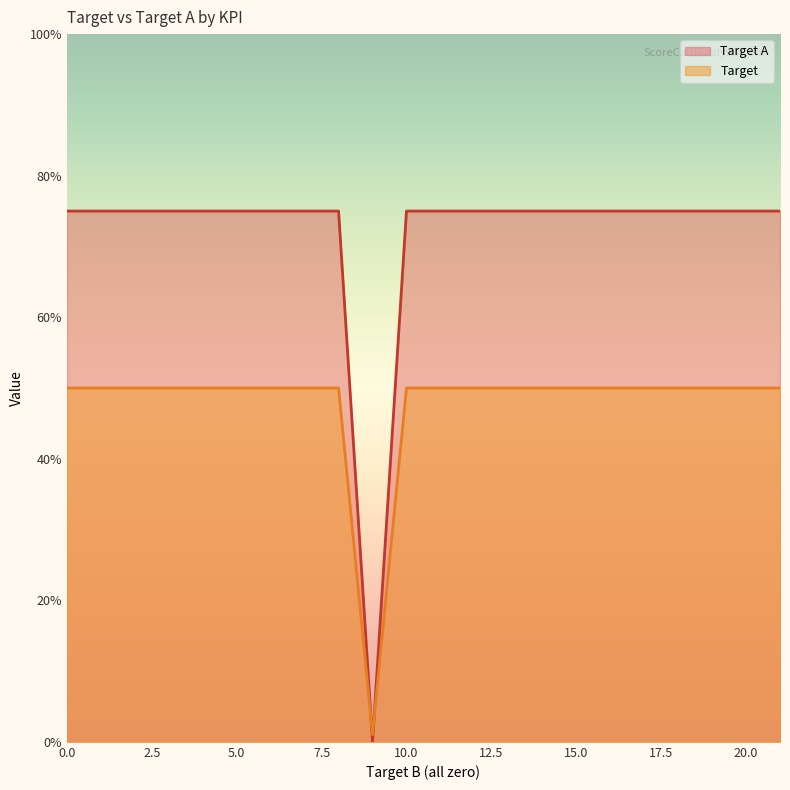

Is it true that Target equals 1.1 at 0?

False